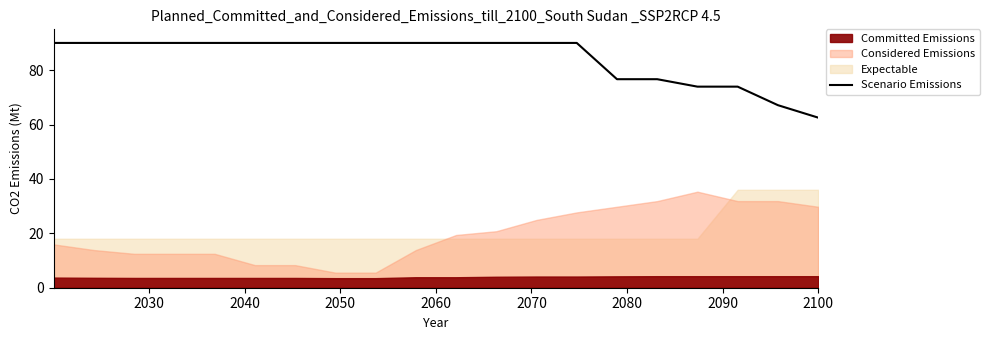

How many lines are shown in the chart?

1